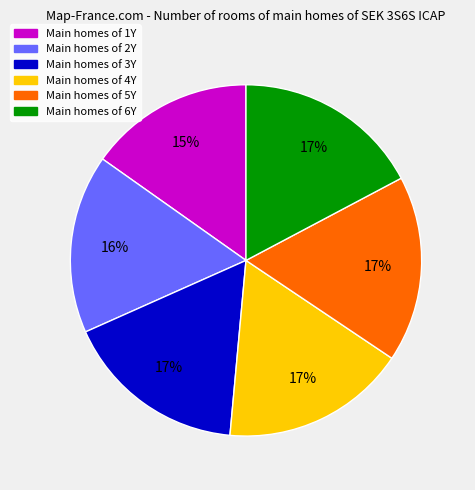

To the nearest percent, what is the difference between the largest and smallest slice percentages?

2%